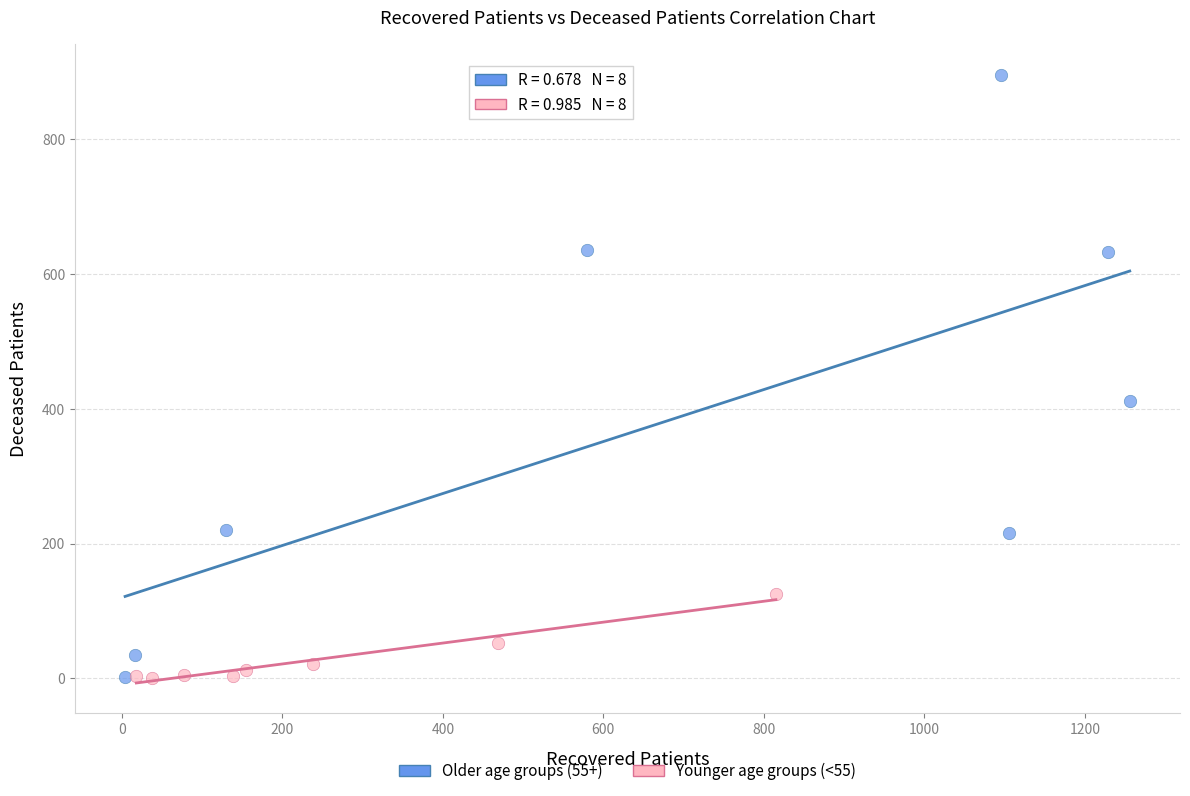

Which series has the widest spread of Y values?

Older age groups (55+)